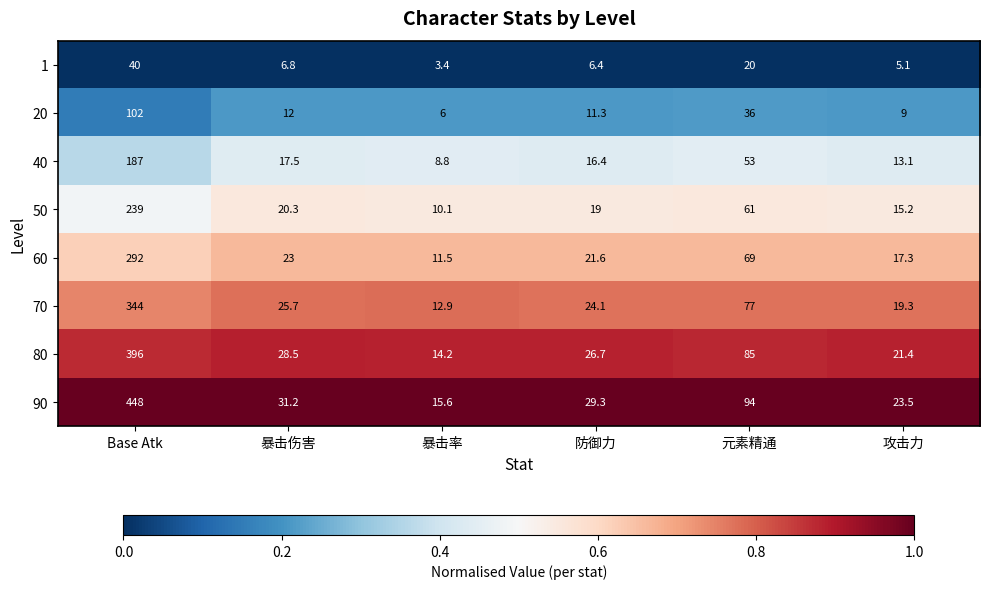

How many categories are shown in the chart?

6